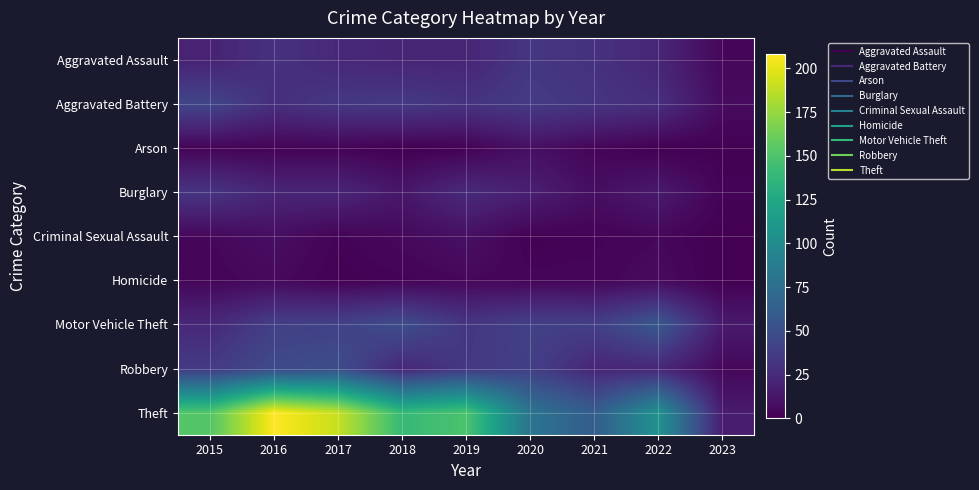

At how many categories does at least one series exceed 186?

2